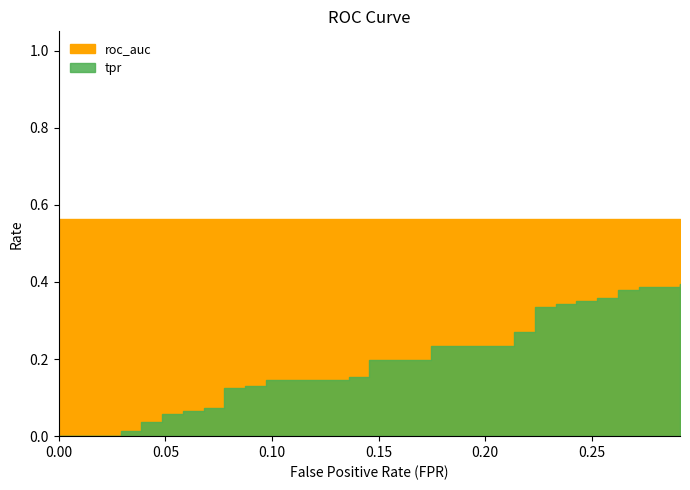

At how many categories does at least one series exceed 0?

40